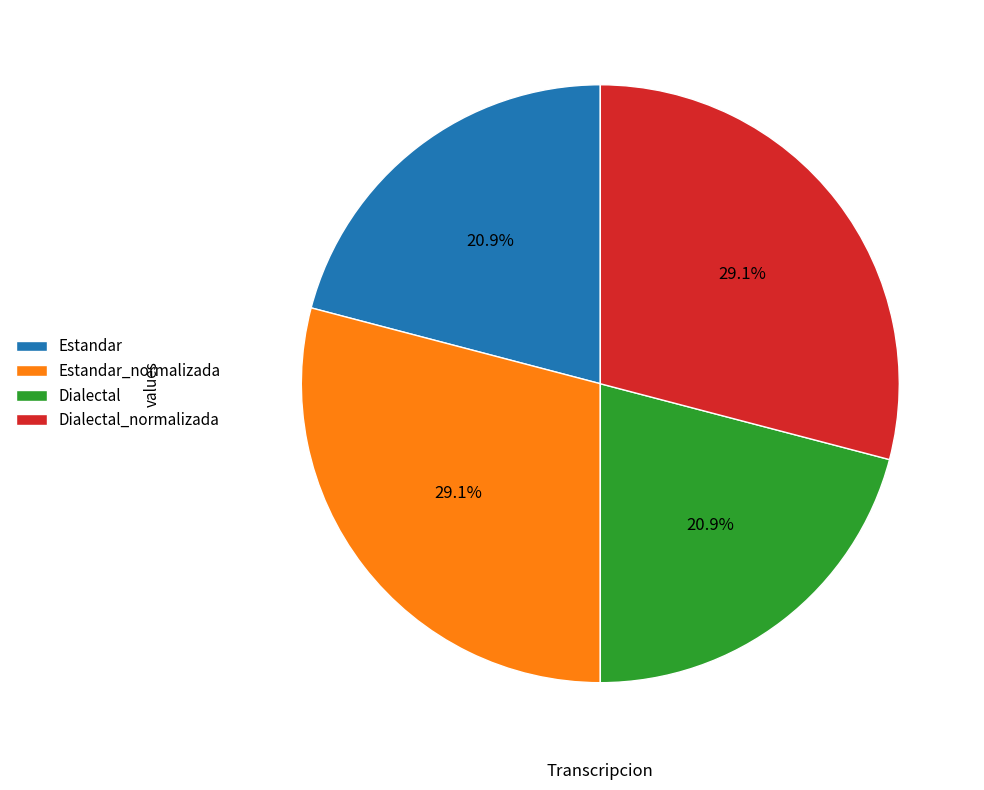

Is there any slice that represents more than half of the pie?

No